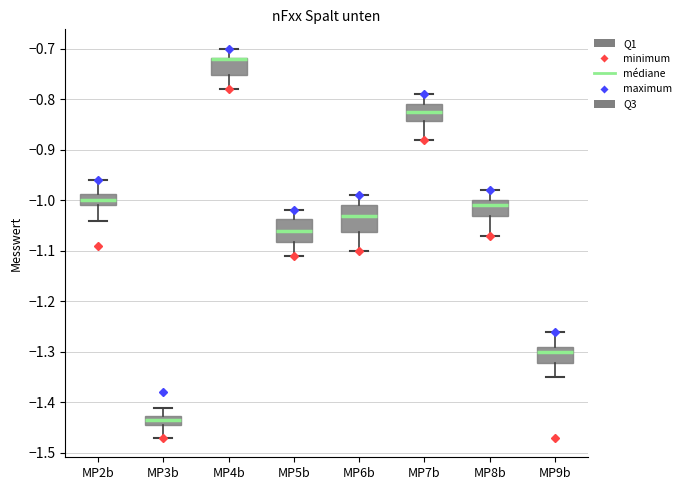

Reading left to right, transcribe this box plot: for each box, give where its median line is, the range the box spans, and where its two whiskers end, as read against the y-axis. The values are not printed on the chart, so give them approximately, as read against the axis.

MP2b: median -1.00, box -1.01 to -0.99, whiskers -1.04 to -0.96
MP3b: median -1.43 (inside the box), box -1.44 to -1.43, whiskers -1.47 to -1.41
MP4b: median -0.72 (drawn on the box's upper edge), box -0.75 to -0.72, whiskers -0.78 to -0.70
MP5b: median -1.06, box -1.08 to -1.04, whiskers -1.11 to -1.02
MP6b: median -1.03, box -1.06 to -1.01, whiskers -1.10 to -0.99
MP7b: median -0.82, box -0.84 to -0.81, whiskers -0.88 to -0.79
MP8b: median -1.01, box -1.03 to -1.00, whiskers -1.07 to -0.98
MP9b: median -1.30, box -1.32 to -1.29, whiskers -1.35 to -1.26